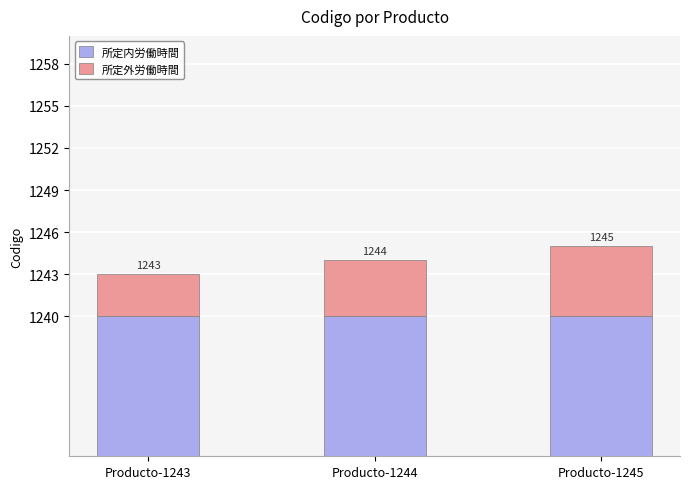

Reading left to right, list all the values displayed in this chart.

所定内労働時間: Producto-1243=1240	Producto-1244=1240	Producto-1245=1240
所定外労働時間: Producto-1243=3	Producto-1244=4	Producto-1245=5